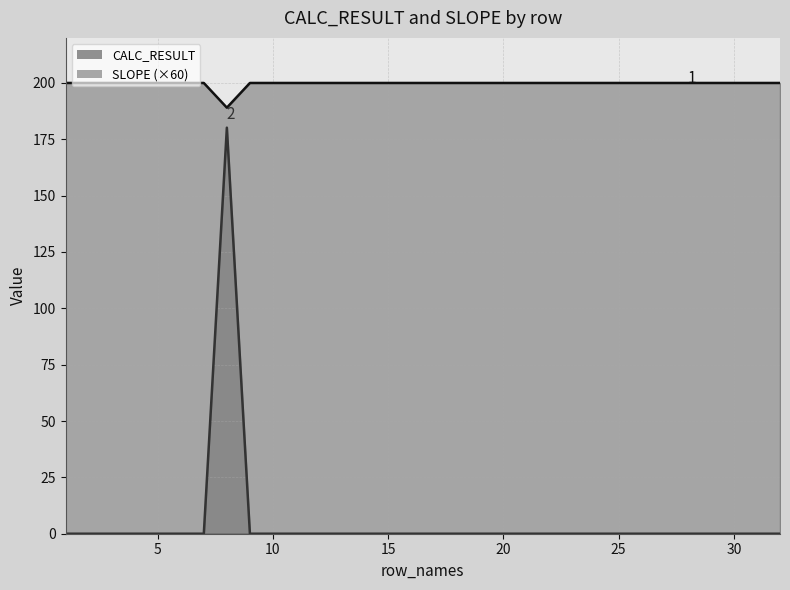

Count the SLOPE values in the range 0 to 1.

31